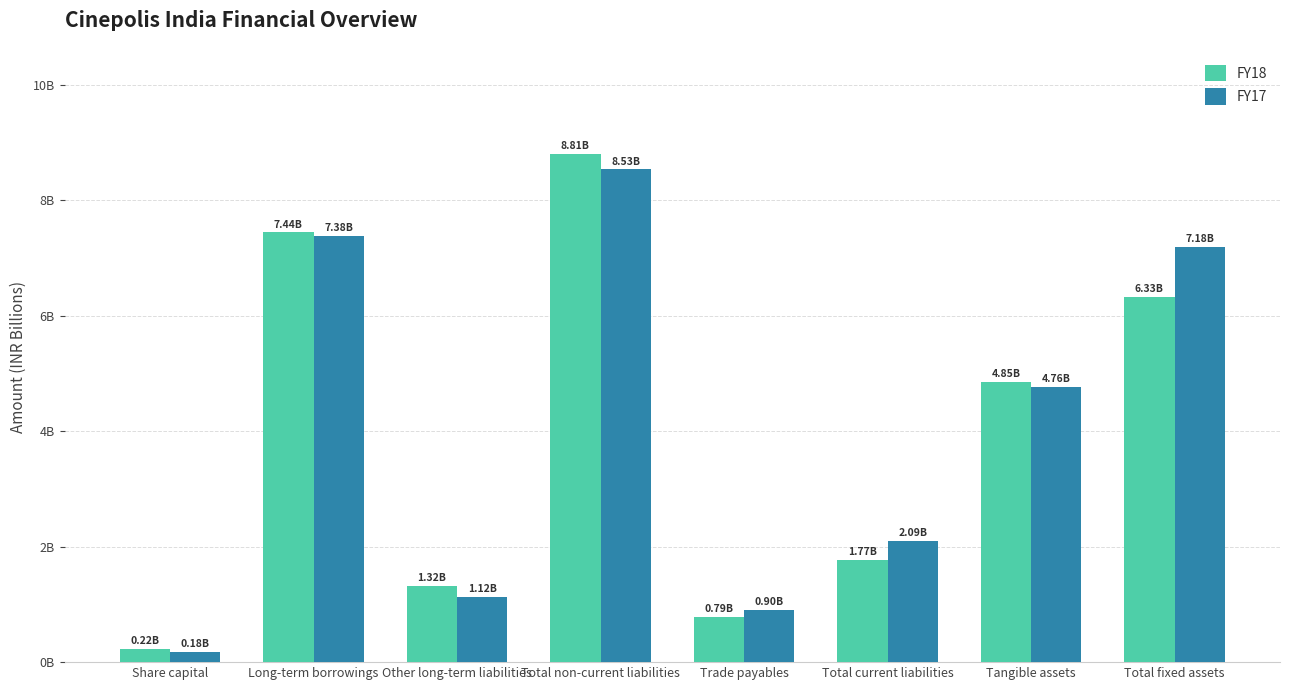

Rank the categories by FY17 value from highest to lowest.

Total non-current liabilities, Long-term borrowings, Total fixed assets, Tangible assets, Total current liabilities, Other long-term liabilities, Trade payables, Share capital